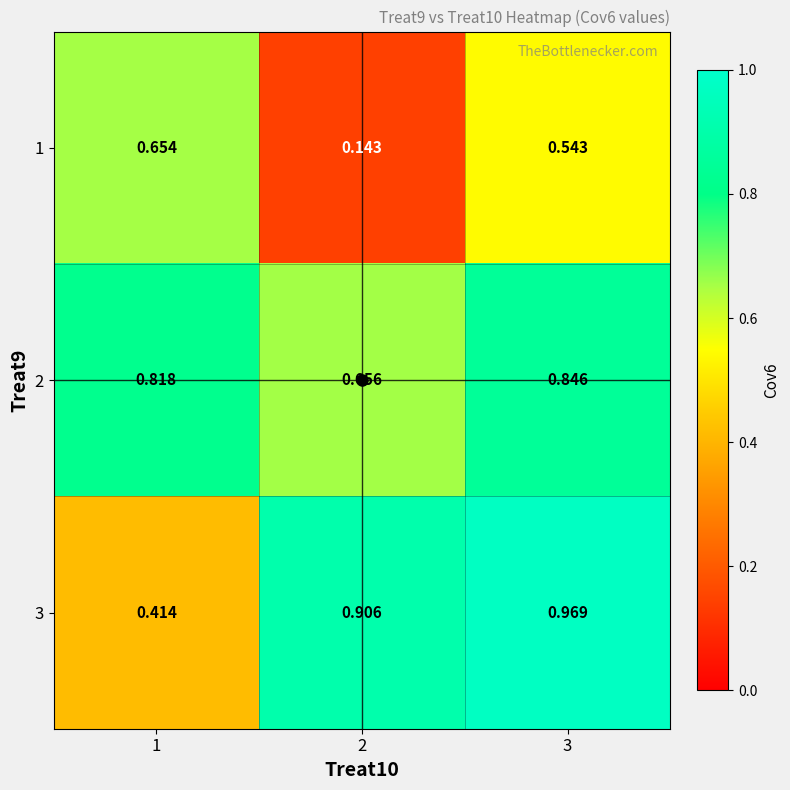

Is the value of 3 at 1 greater than the value of 2 at 2?

No